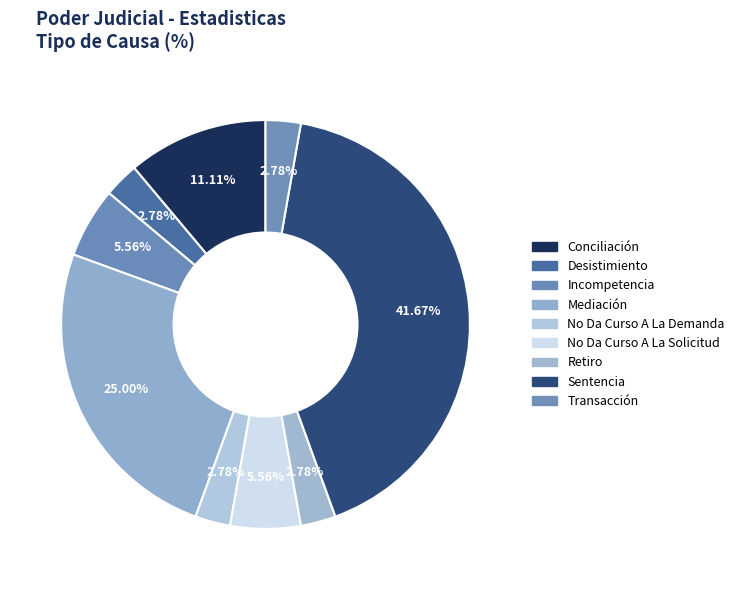

How many slices are in this pie chart?

9